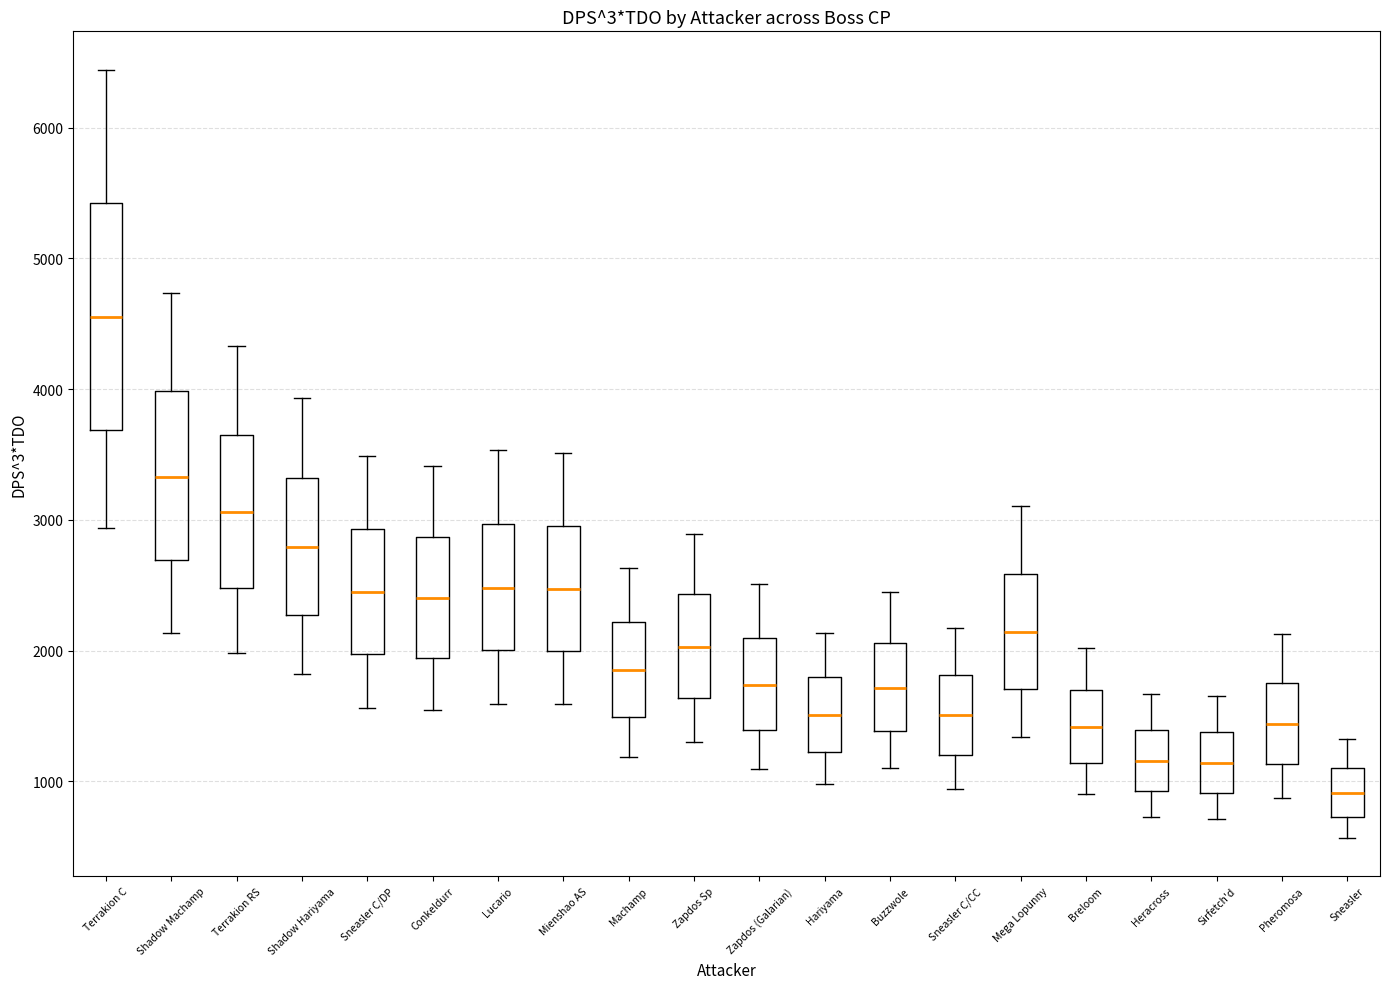

Which box's median line is the highest?

Terrakion C